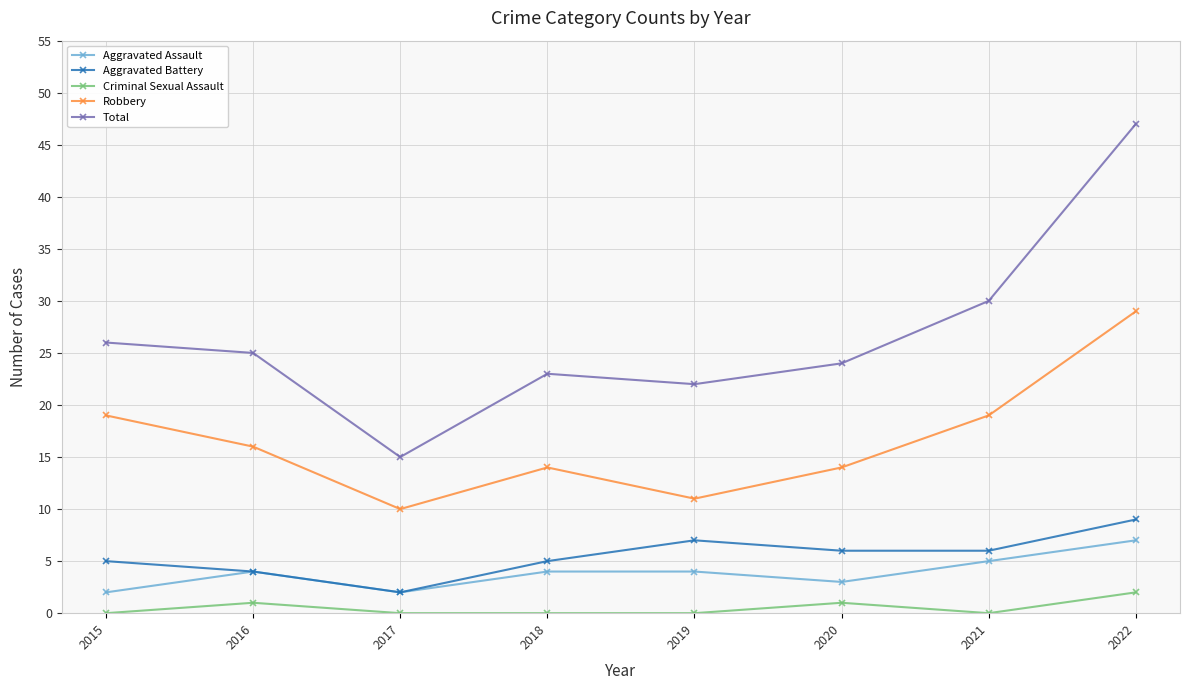

What is the value of the Robbery point at the 4th from the left?

14